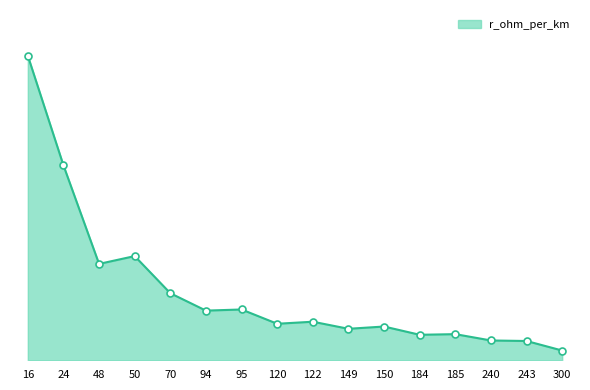

Reading right to left, transcribe all the data shown in this chart.

0.1	0.1	0.1	0.2	0.2	0.2	0.2	0.2	0.2	0.3	0.3	0.4	0.6	0.6	1.2	1.9